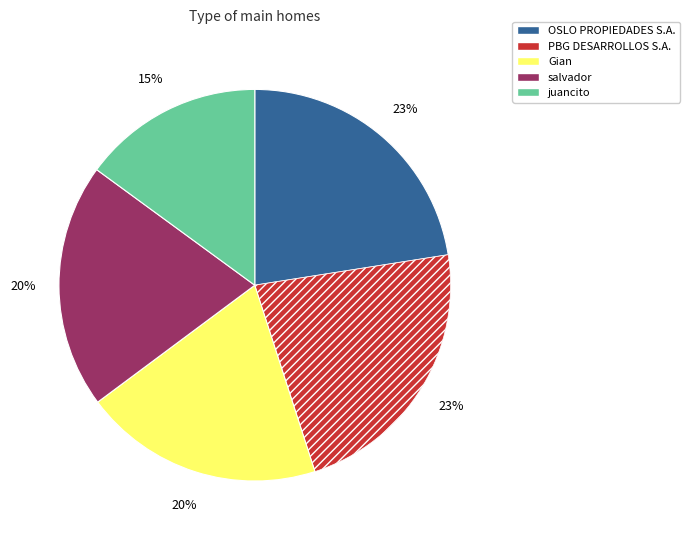

True or false: Gian accounts for 28% of the total.

False